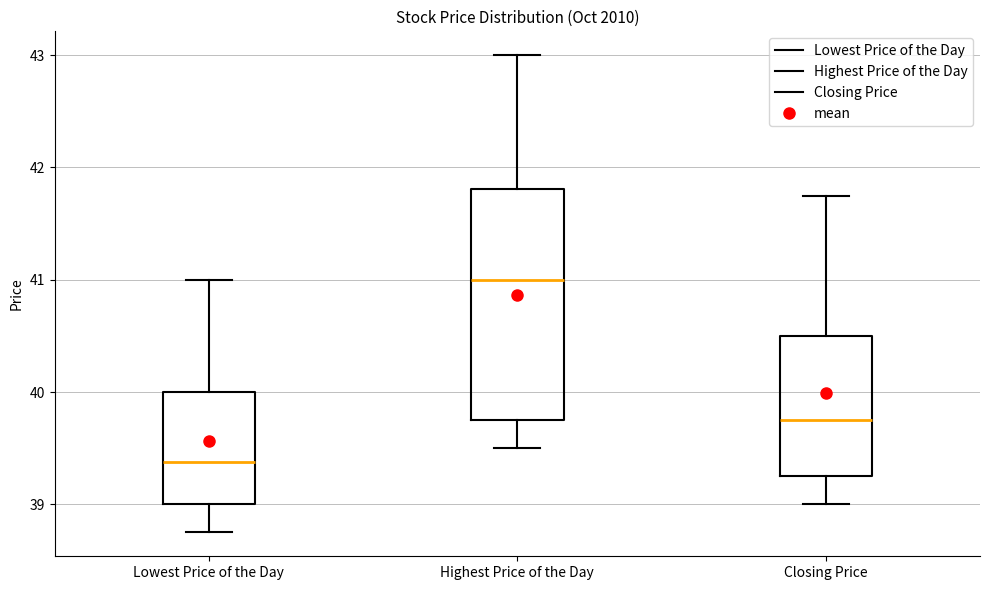

Where does the upper whisker of the box for Highest Price of the Day end on the y-axis? The values are not printed on the chart, so give them approximately, as read against the axis.

43.0